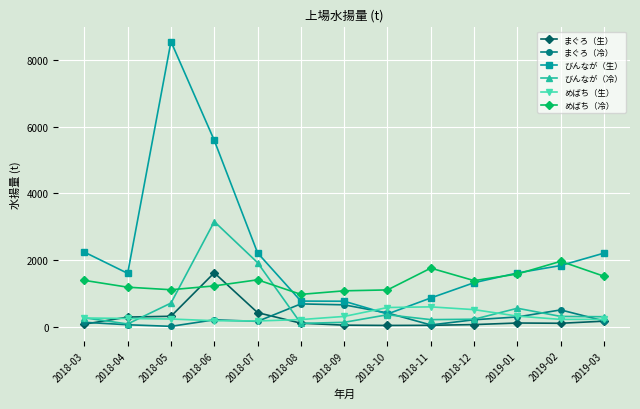

Which series has the widest spread of values?

びんなが（生）